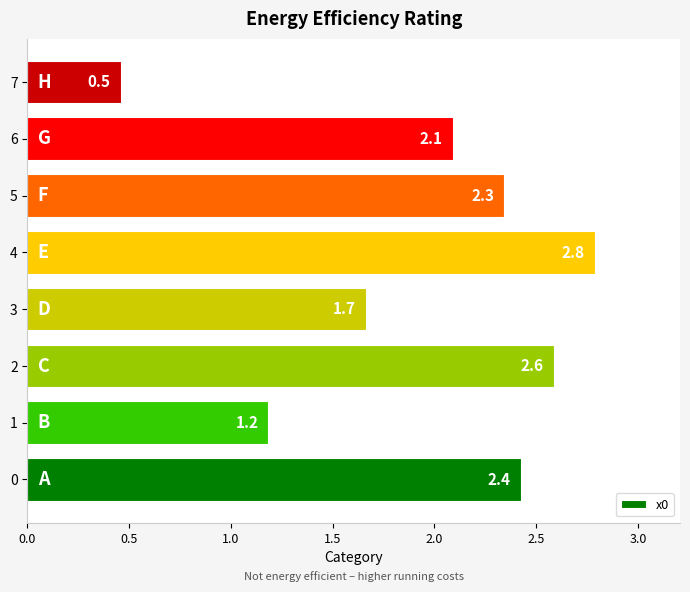

The chart shows a value of 0.5 at 1. True or false?

False